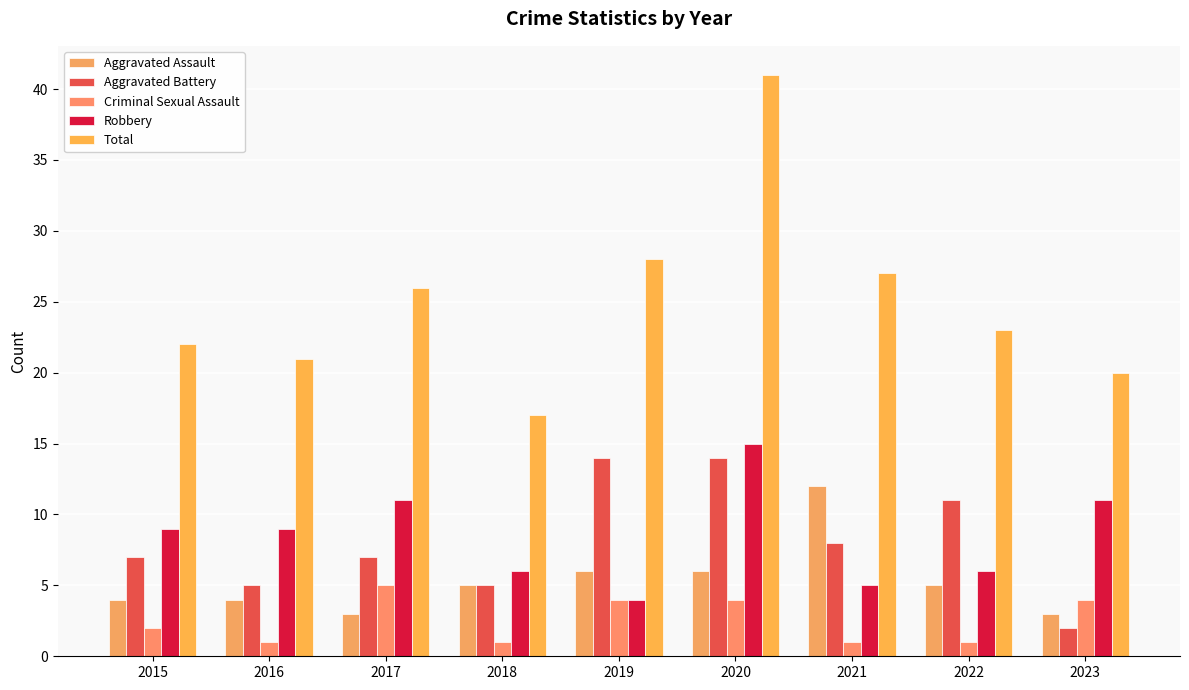

At which label does Robbery first exceed 9?

2017